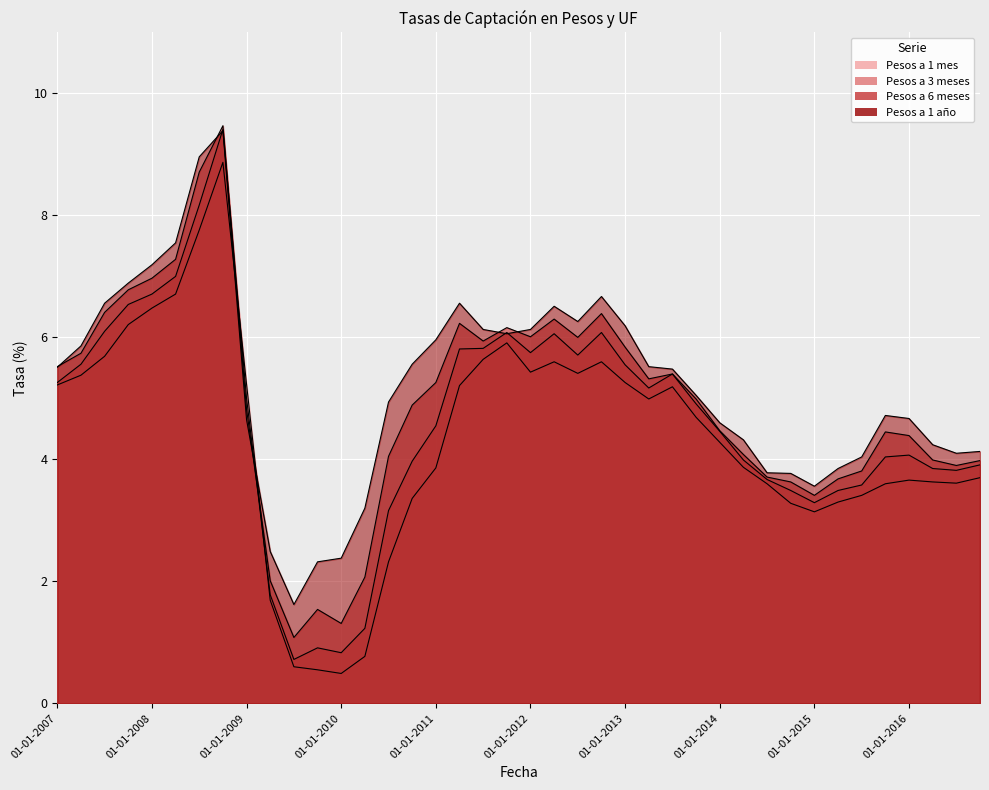

How many lines are shown in the chart?

4